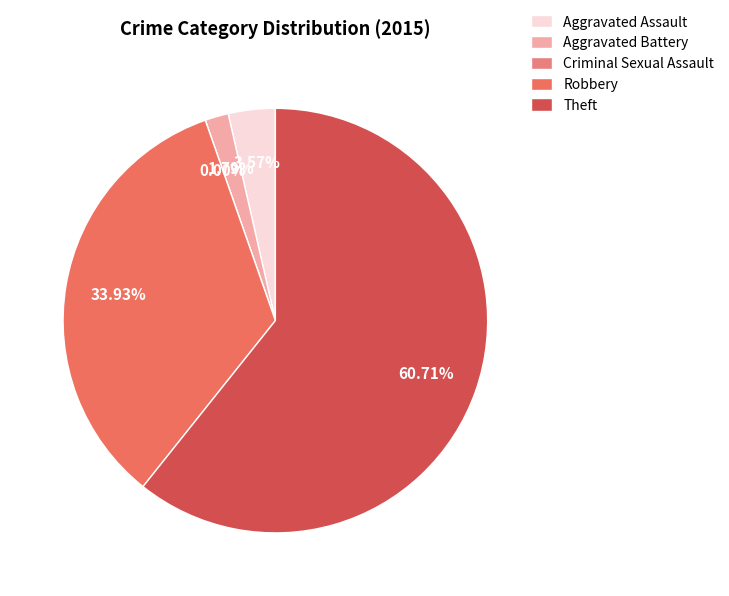

Rank the categories by value from highest to lowest.

Theft, Robbery, Aggravated Assault, Aggravated Battery, Criminal Sexual Assault